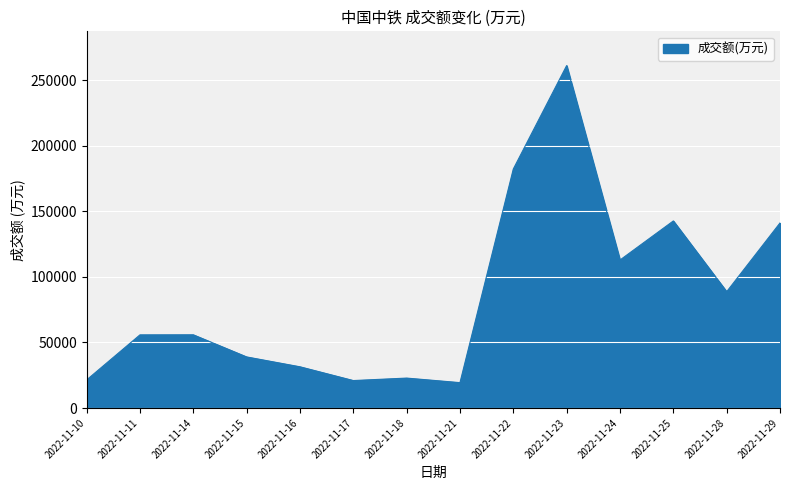

What is the ratio of the value at 2022-11-25 to the value at 2022-11-22?

0.8